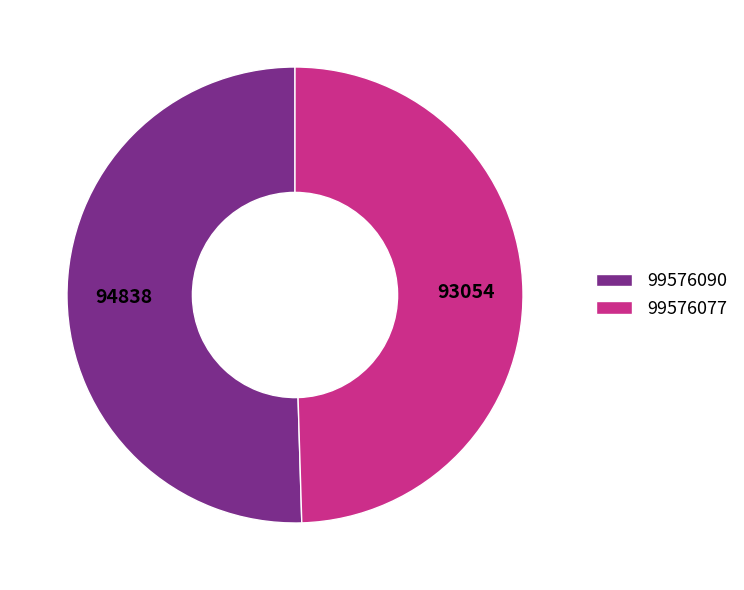

Is it true that 99576077 is 50% of the pie?

True